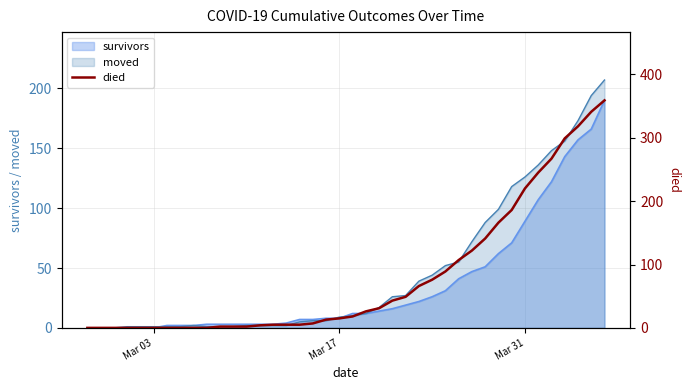

At which label is survivors closest to 95?

Mar 31